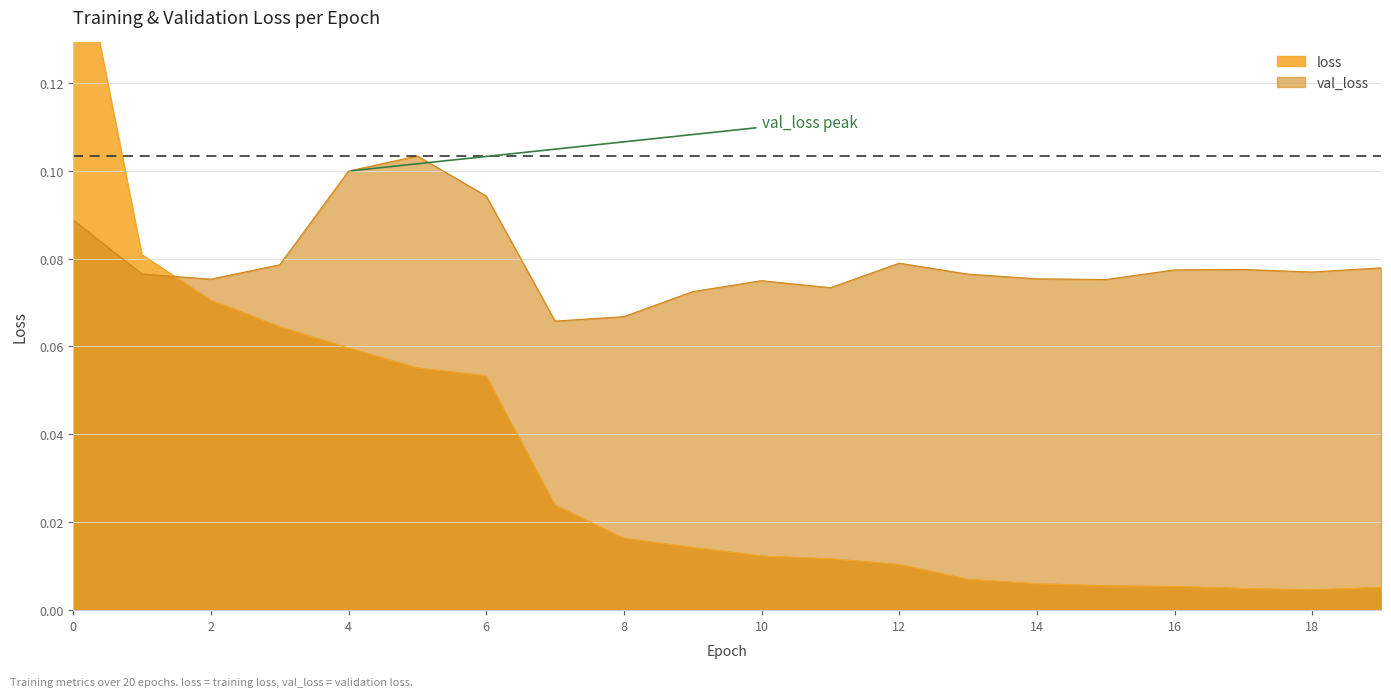

How many lines are shown in the chart?

2